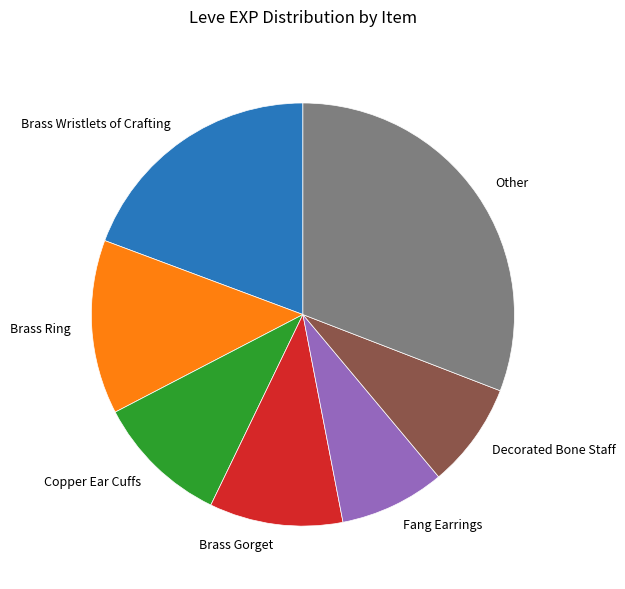

Is the sum of Other and Decorated Bone Staff greater than half?

No